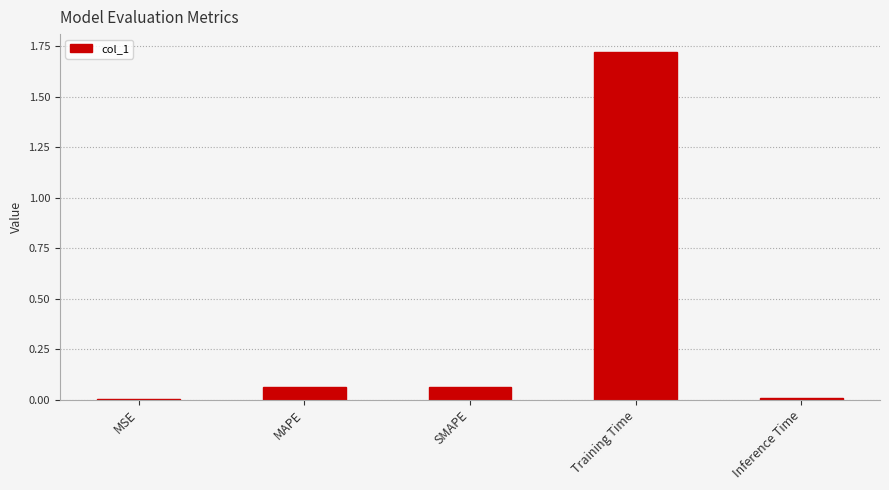

Are the bars grouped side by side (vs. stacked)?

No